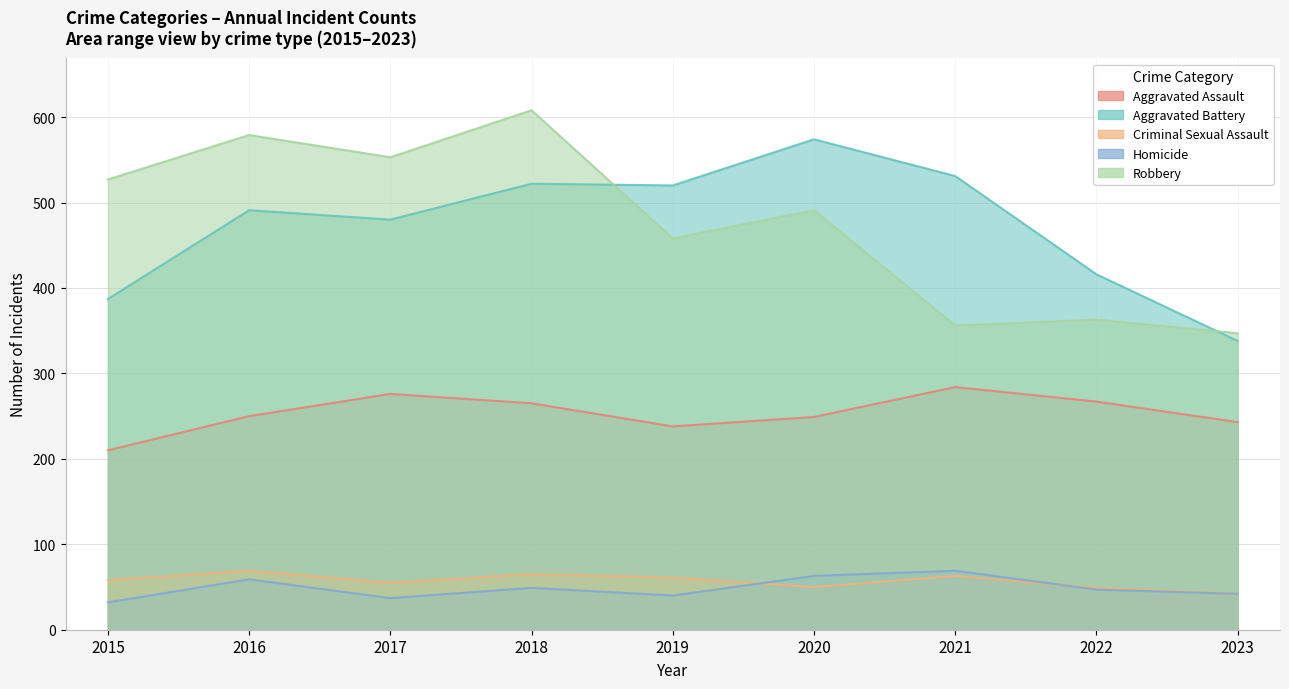

Does the chart display data point markers on the line(s)?

No